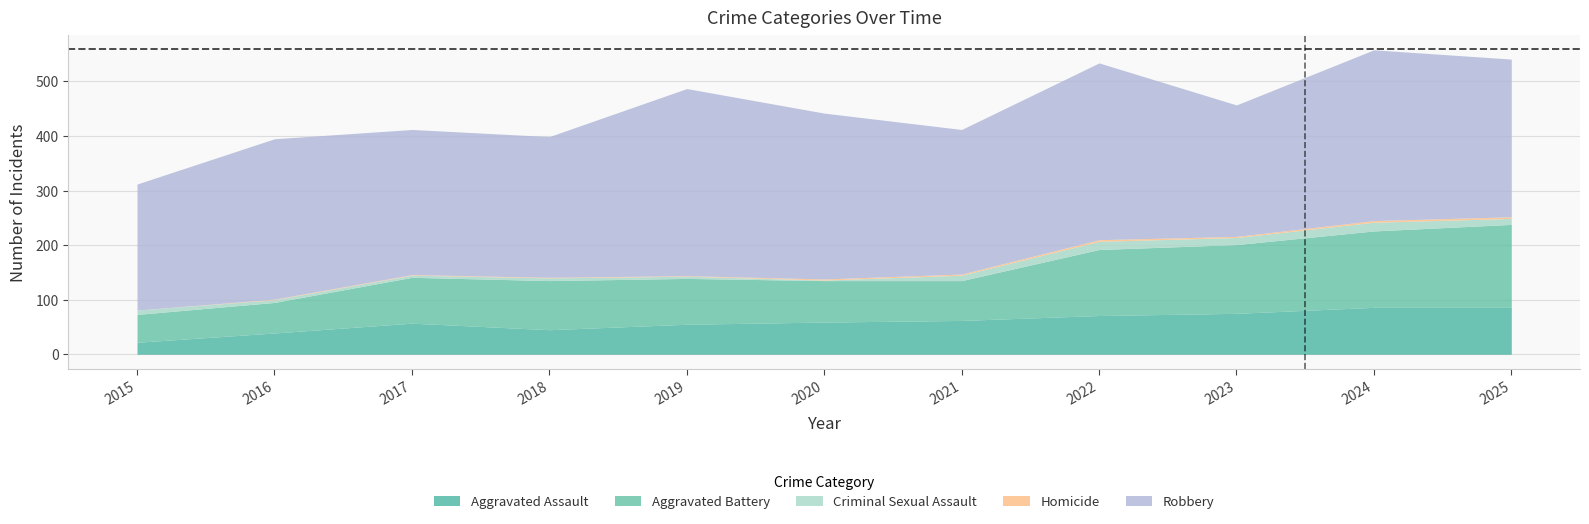

Which series has the largest range (max minus min)?

Robbery